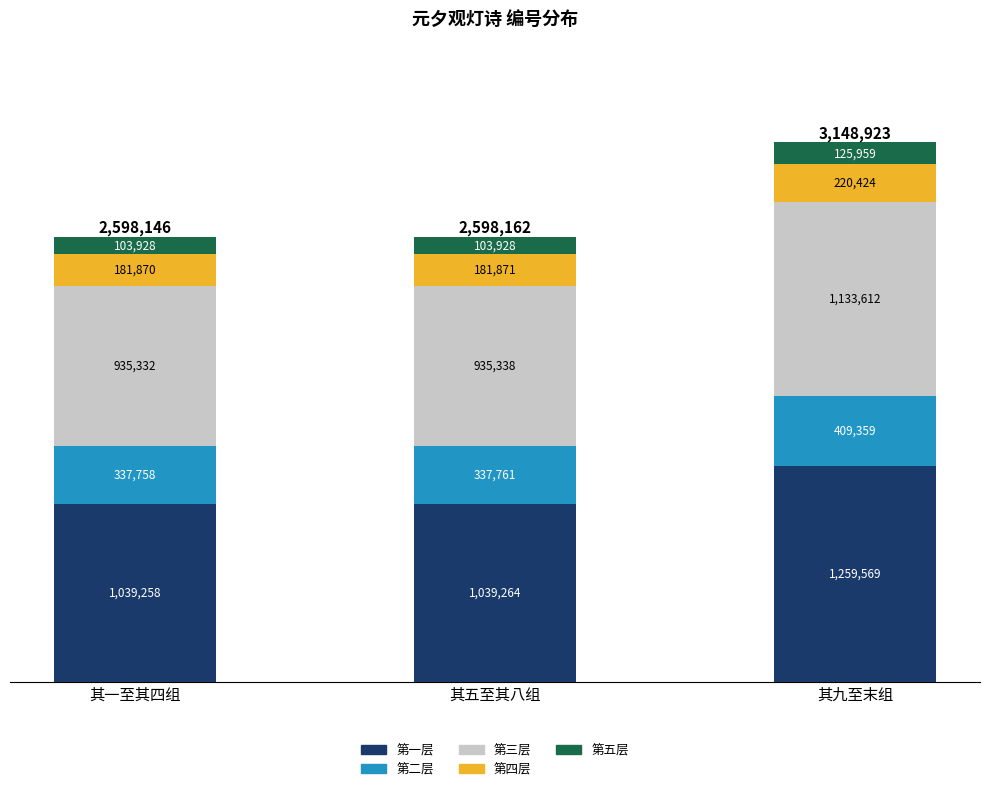

Where does the 第三层 series first go above 935338?

其九至末组